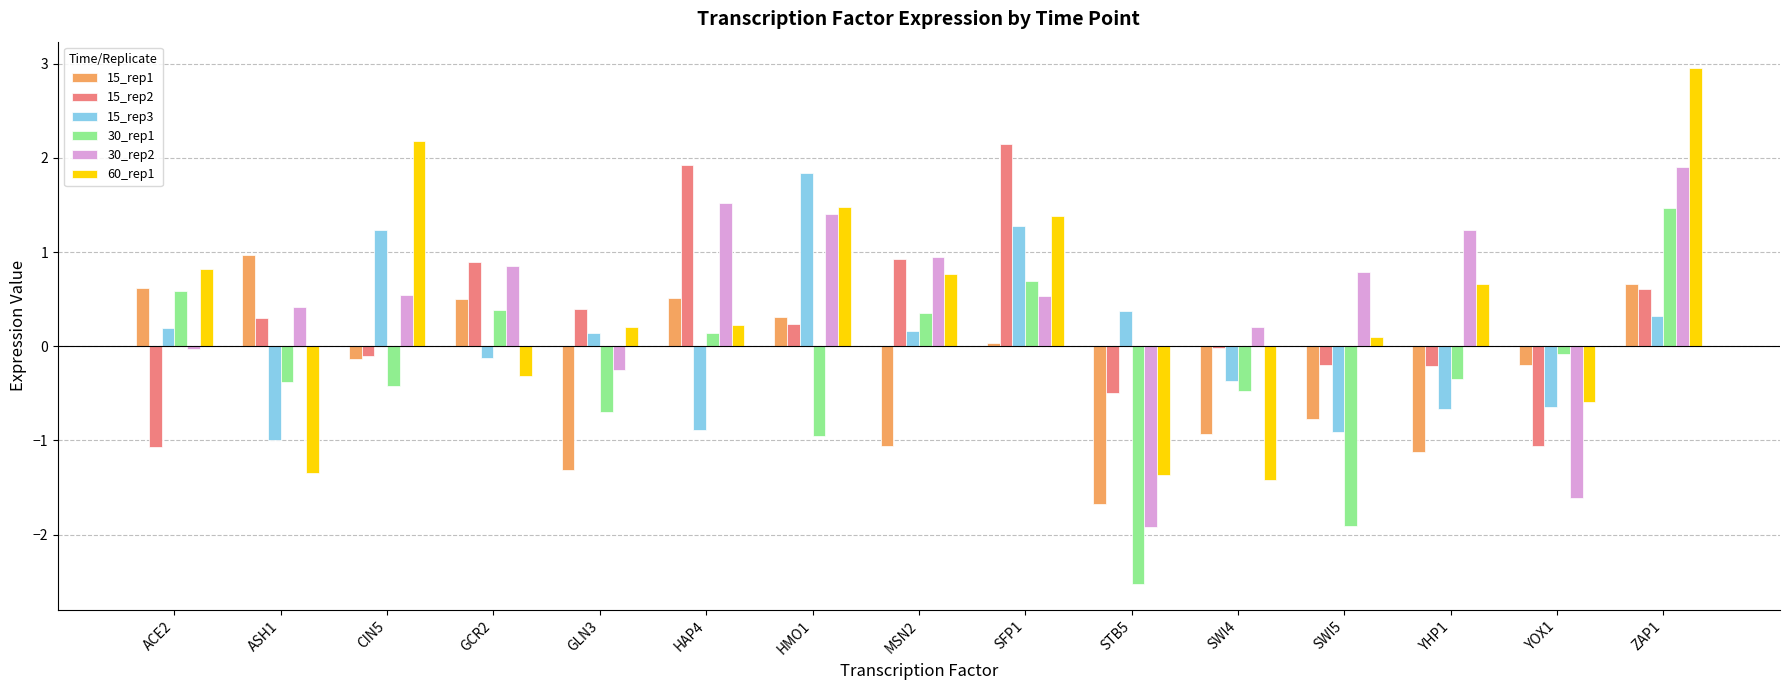

Which category has the highest value in the 60_rep1 series?

ZAP1